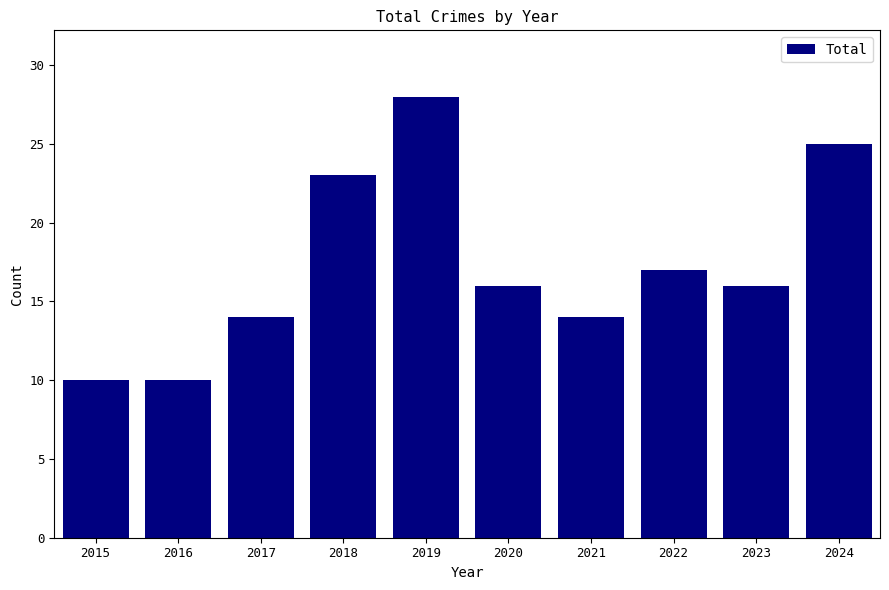

Count the number of categories in the chart.

10